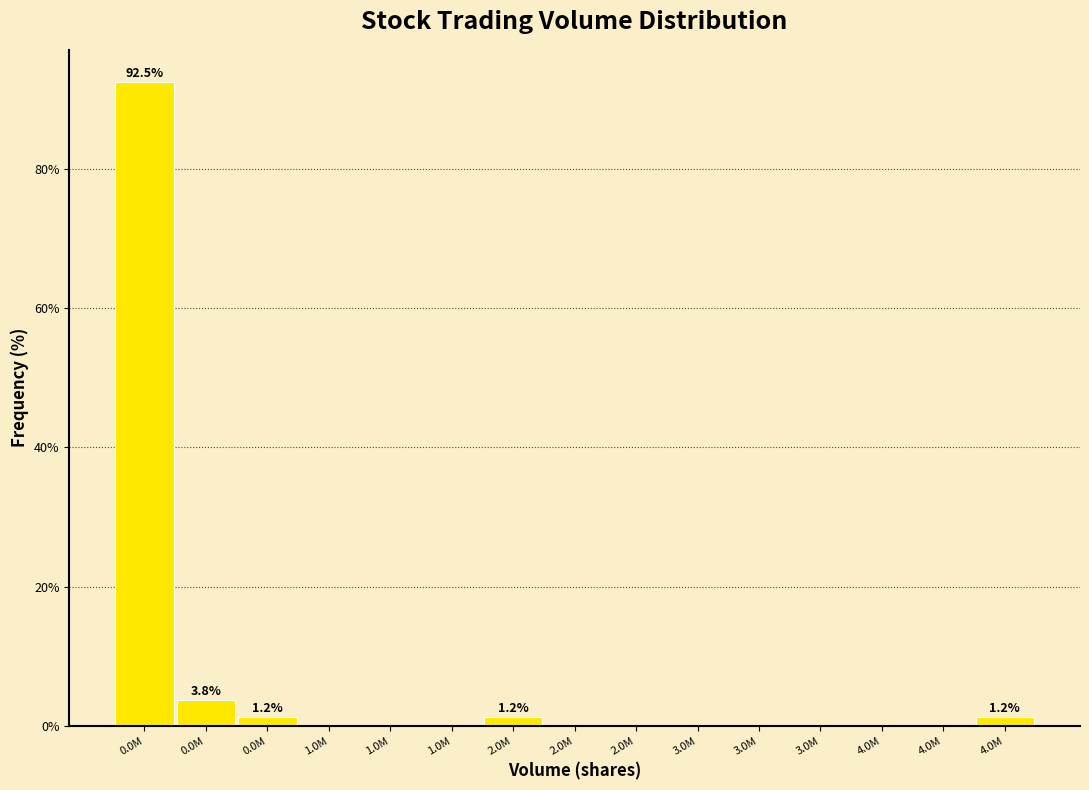

Count the number of categories in the chart.

15